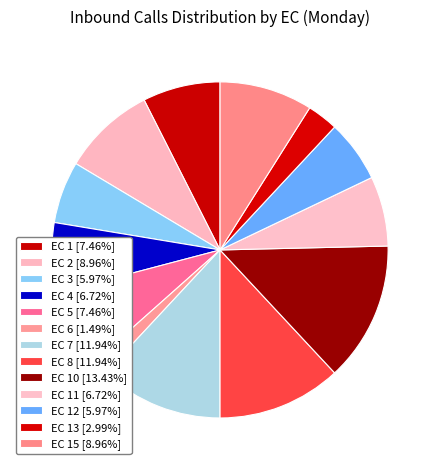

Is there a majority slice in this chart?

No